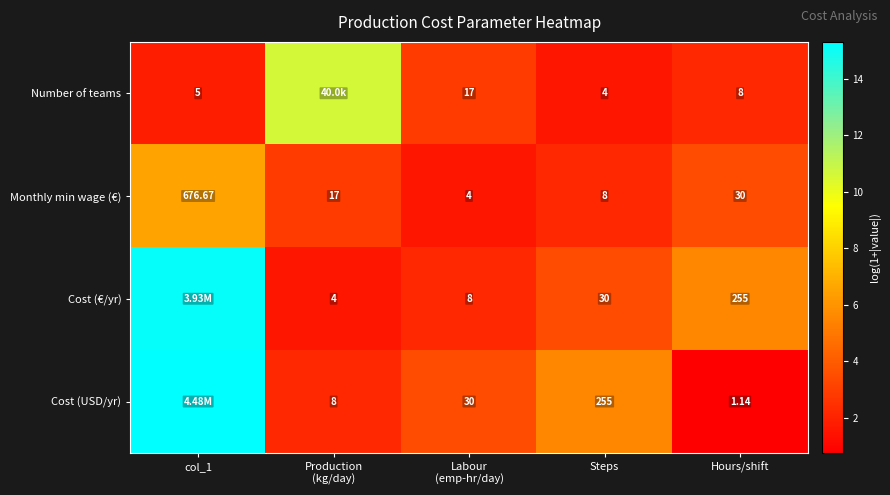

Where is Monthly min wage (€) nearest to the value 340?

Hours/shift